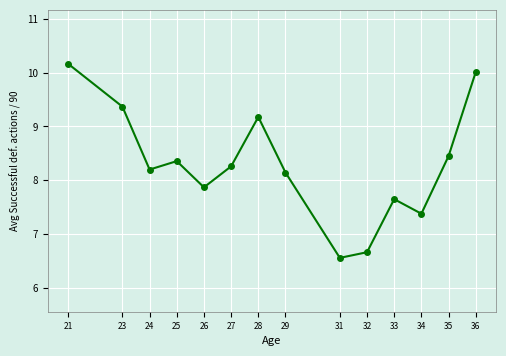

The value at 32 is 6.7. True or false?

True